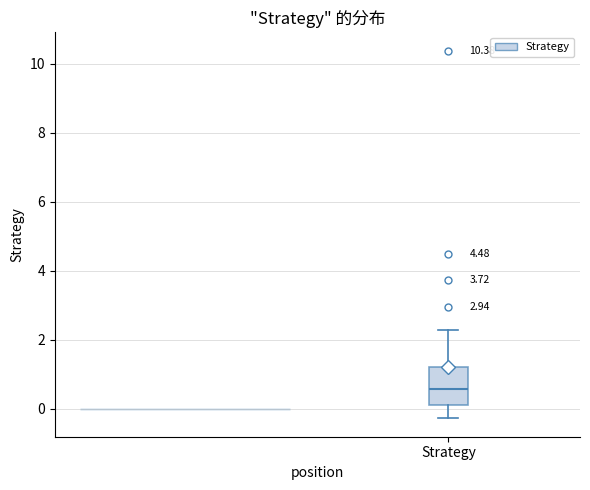

Read this box plot against the y-axis: the position of the median line, the range covered by the box, and the ends of both whiskers. The values are not printed on the chart, so give them approximately, as read against the axis.

median 0.6, box 0.2 to 1.2, whiskers -0.2 to 2.2